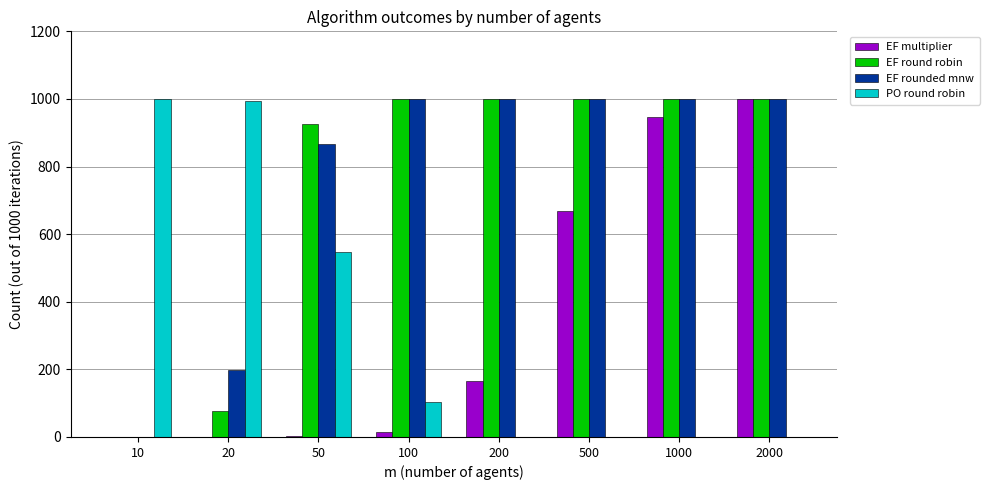

True or false: EF round robin has a value of 1701 at 100.

False